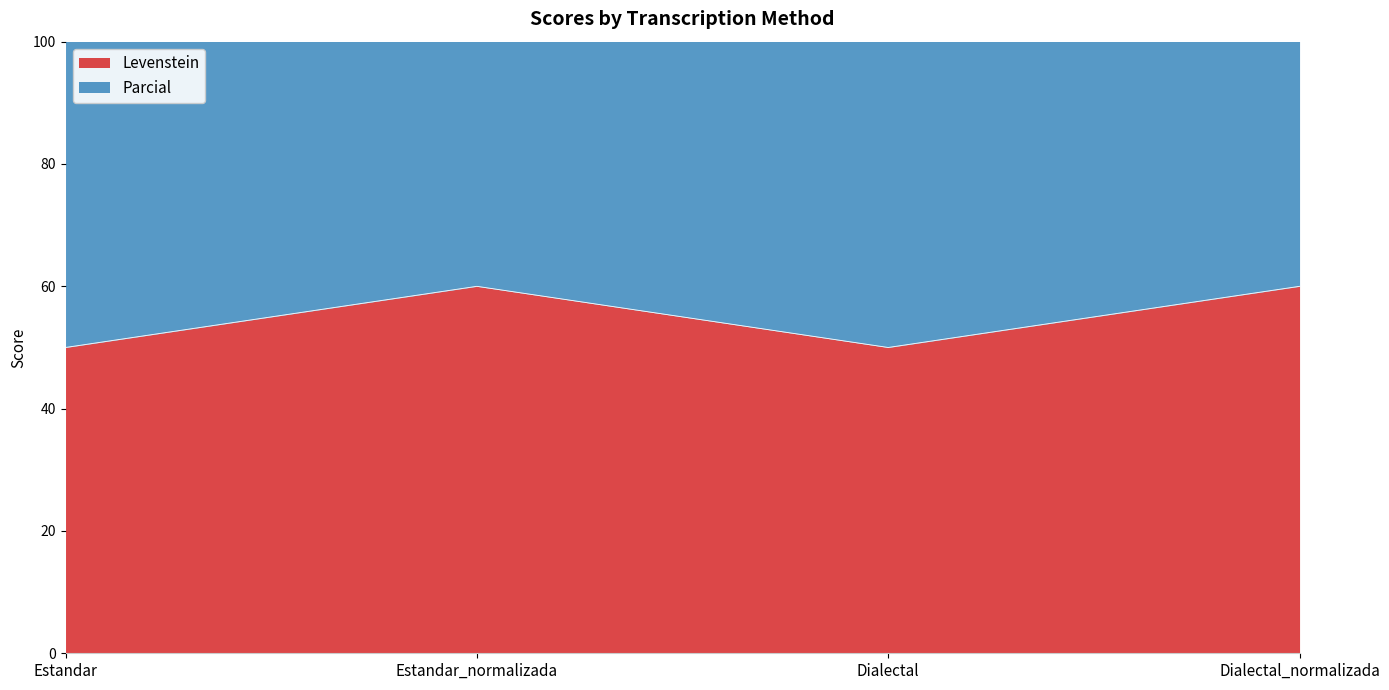

At which category does Parcial reach its first local valley?

Dialectal